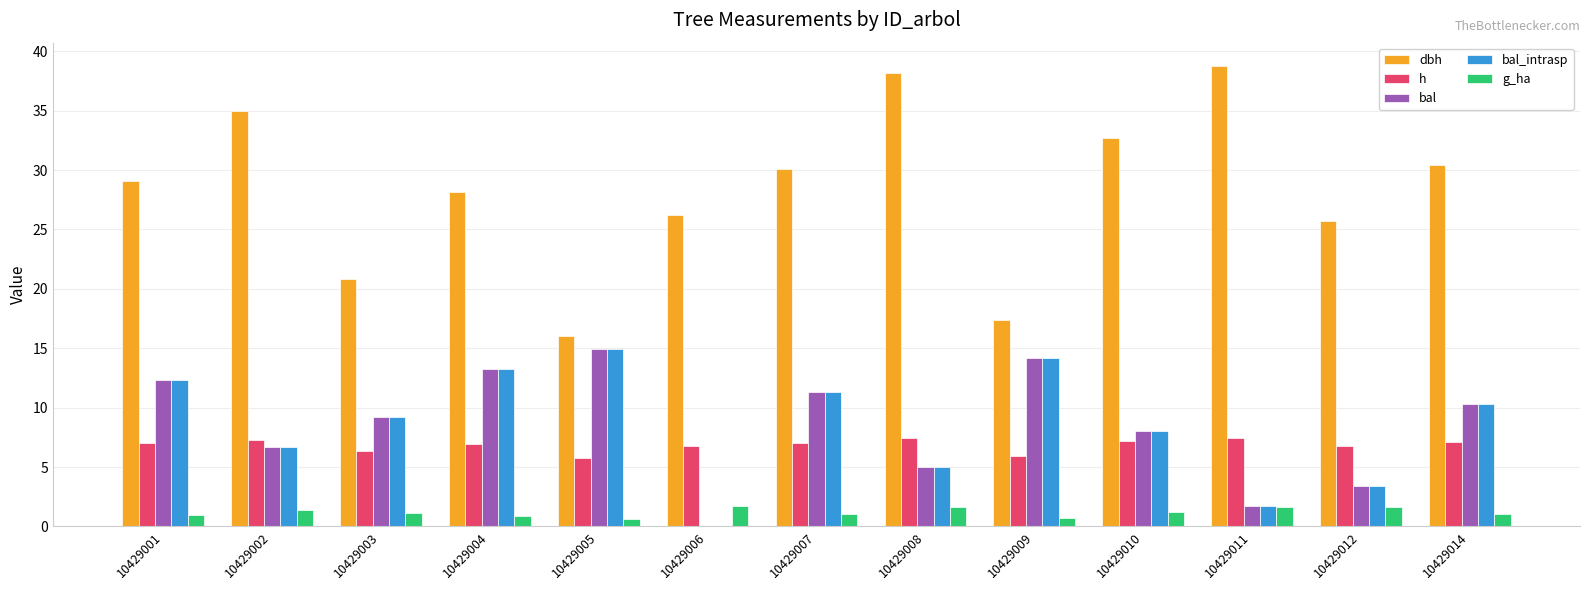

Which series has the largest total across all categories?

dbh